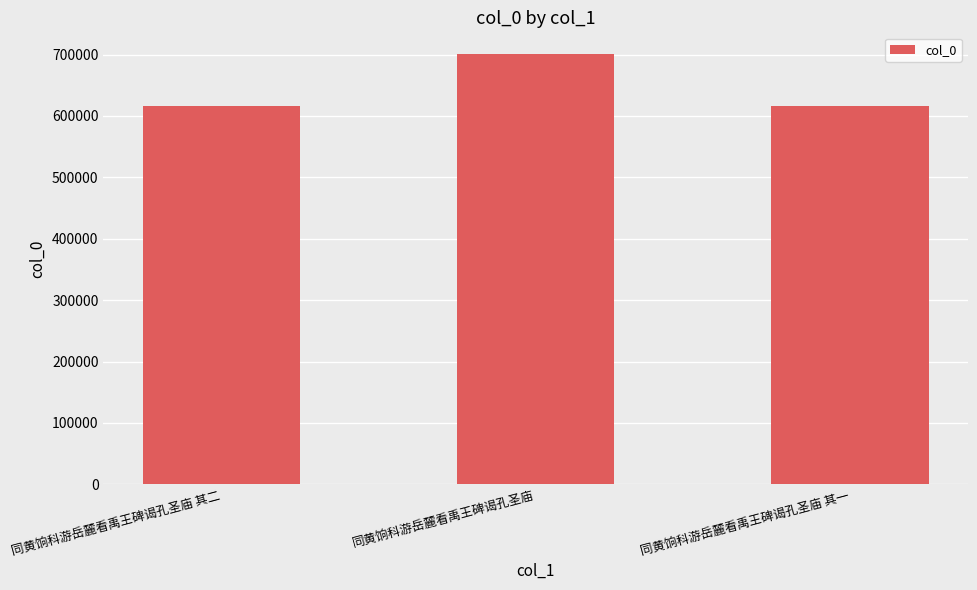

What is the minimum value shown in the chart?

616928